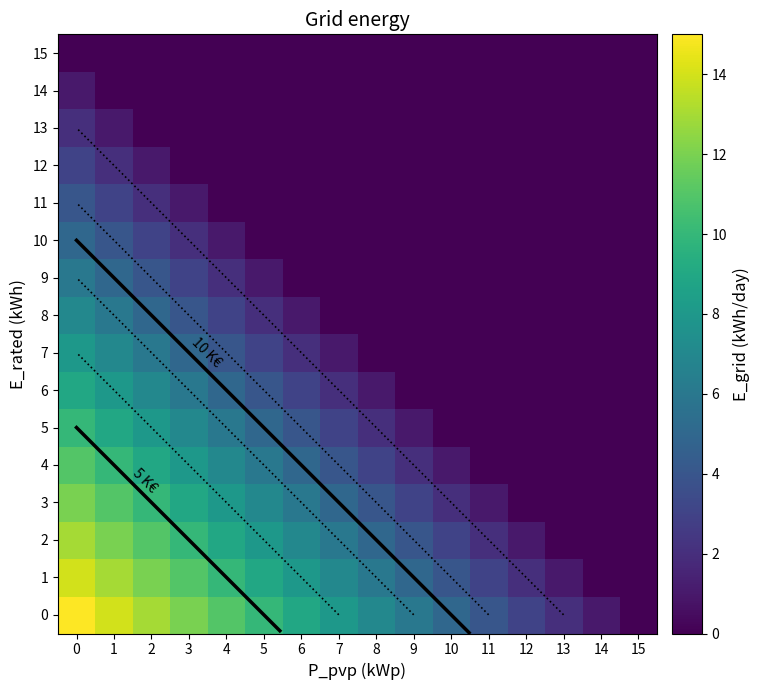

What is the approximate value of 5 at 4, to the nearest 10?

10